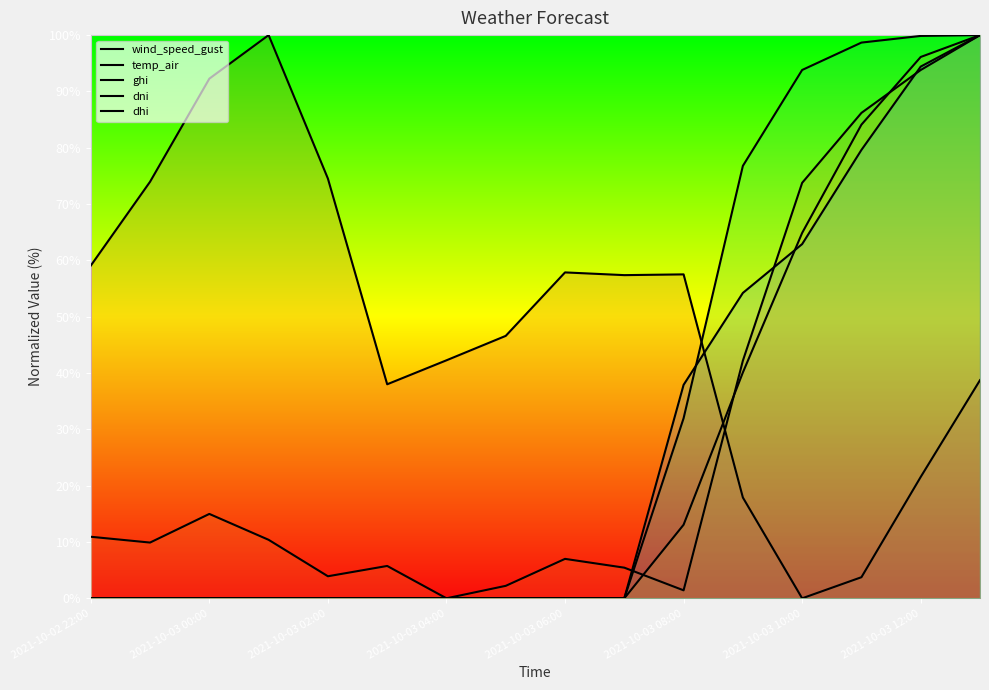

The value of dni at 2021-10-03 08:00 is 15.1. True or false?

False